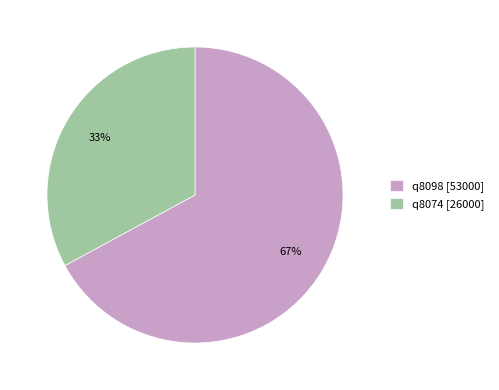

Is there any slice that represents more than half of the pie?

Yes